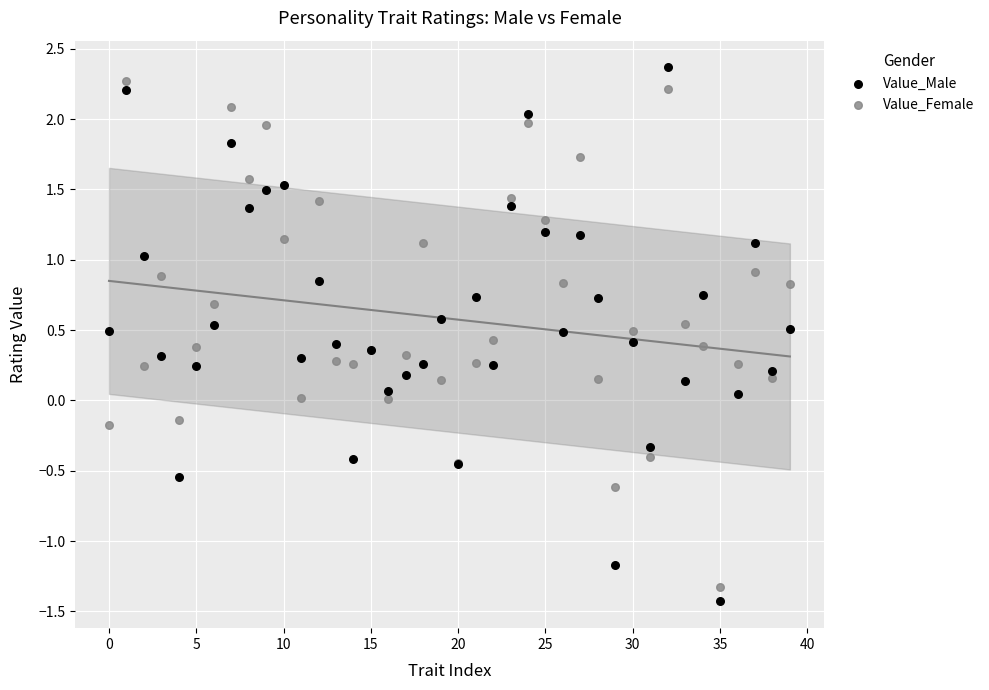

Which series has the largest Y range (max minus min)?

Value_Male